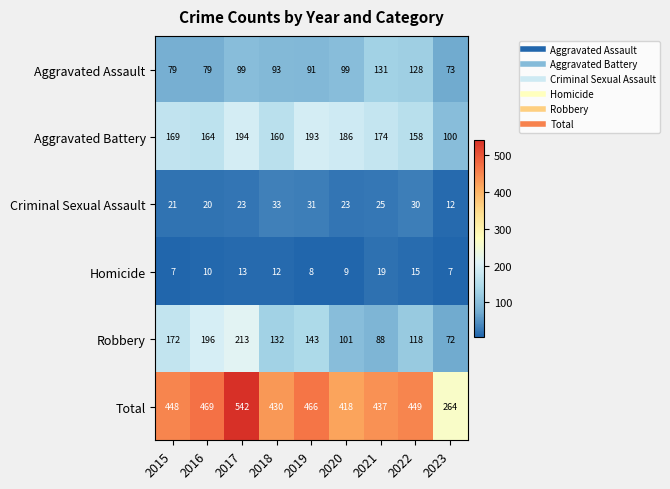

How many distinct data groups are displayed?

6